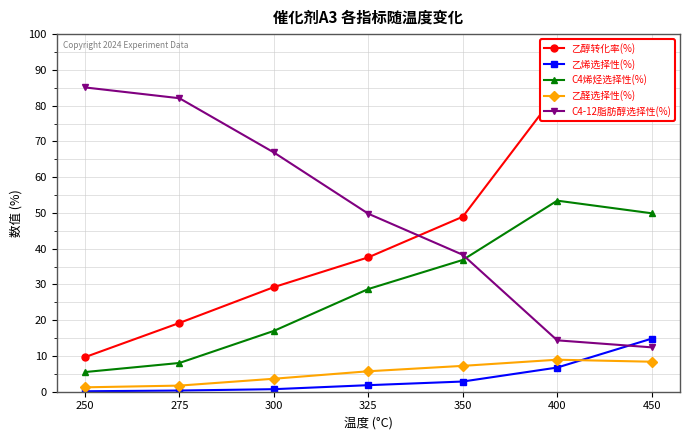

Reading right to left, what are all the values shown in this chart?

乙醇转化率(%): 86.4	83.7	48.9	37.6	29.3	19.2	9.7
乙烯选择性(%): 14.8	6.8	2.9	1.8	0.7	0.3	0.1
C4烯烃选择性(%): 49.9	53.4	36.9	28.7	17.0	8.0	5.5
乙醛选择性(%): 8.4	8.9	7.2	5.7	3.6	1.7	1.2
C4-12脂肪醇选择性(%): 12.4	14.4	38.3	49.8	66.9	82.1	85.1